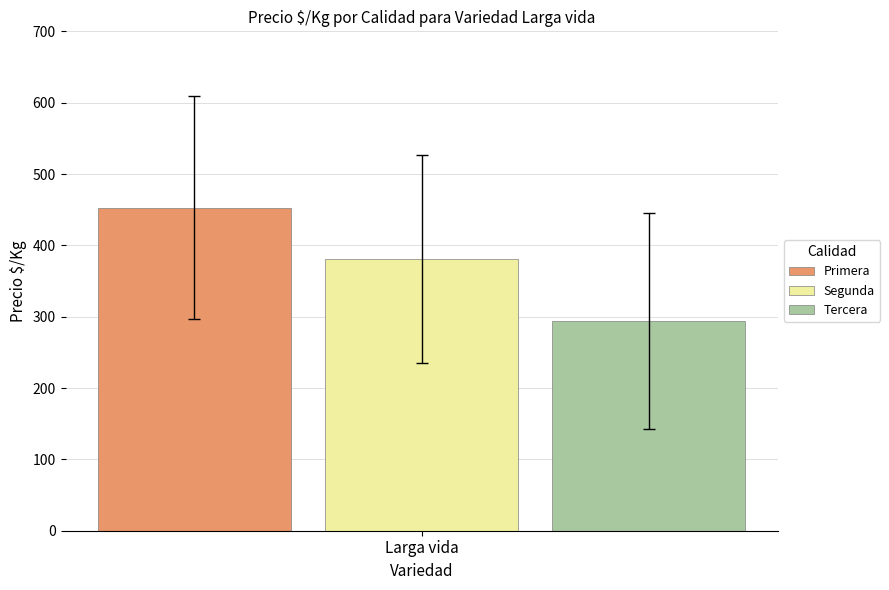

Which series has the widest spread of values?

Primera